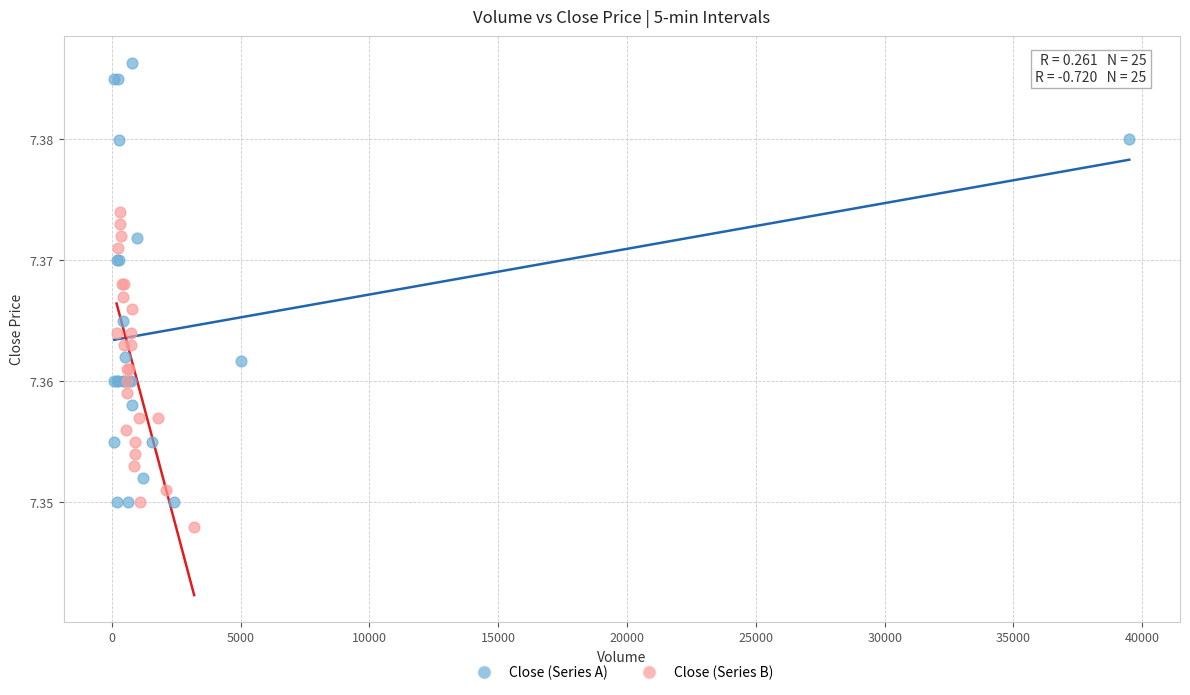

Which series contains the lowest Y value?

Close (Series B)